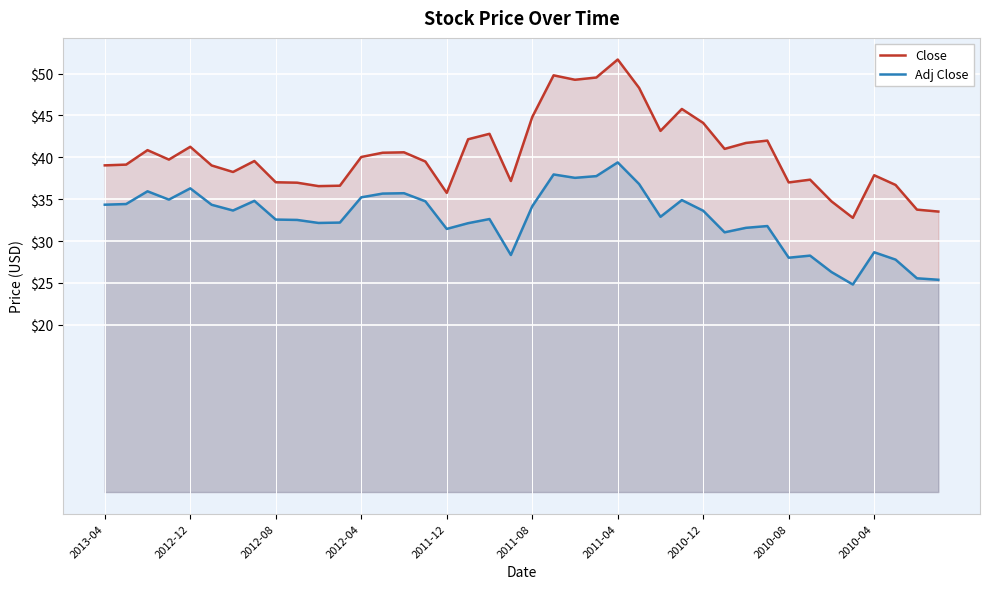

Which series has the largest total across all categories?

Close